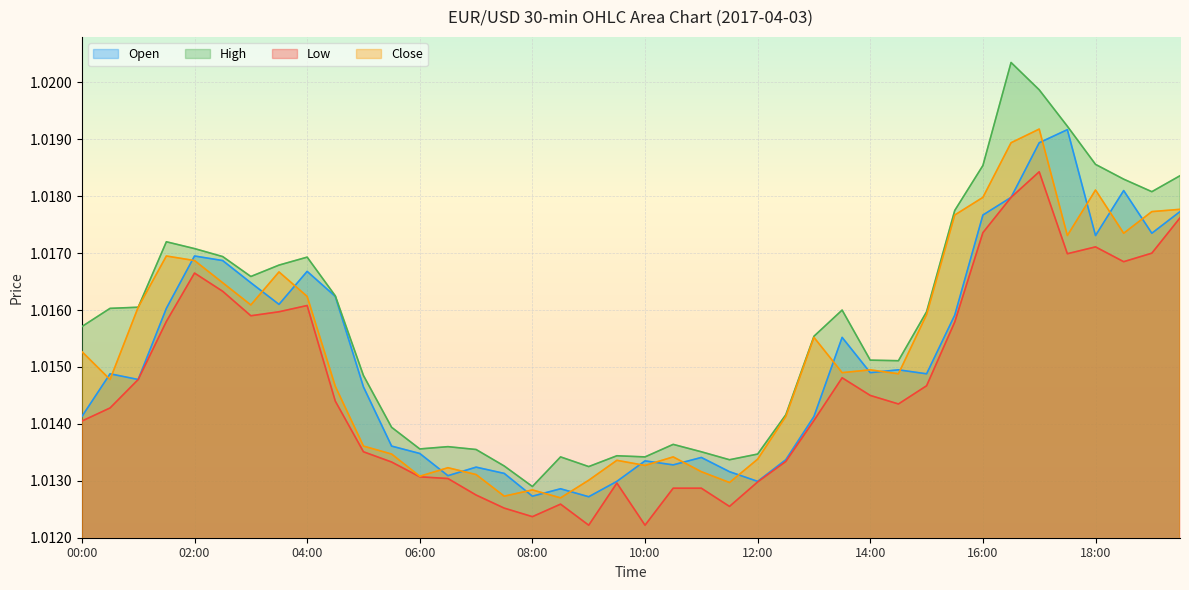

What position from the right is 04:00?

32